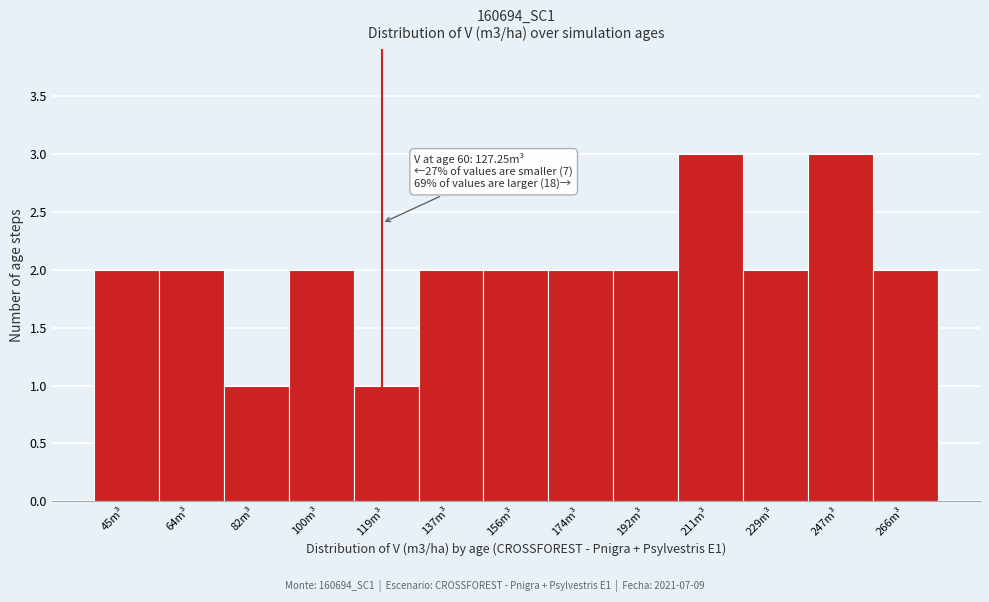

Reading right to left, what are all the values shown in this chart?

266m³=2	247m³=3	229m³=2	211m³=3	192m³=2	174m³=2	156m³=2	137m³=2	119m³=1	100m³=2	82m³=1	64m³=2	45m³=2